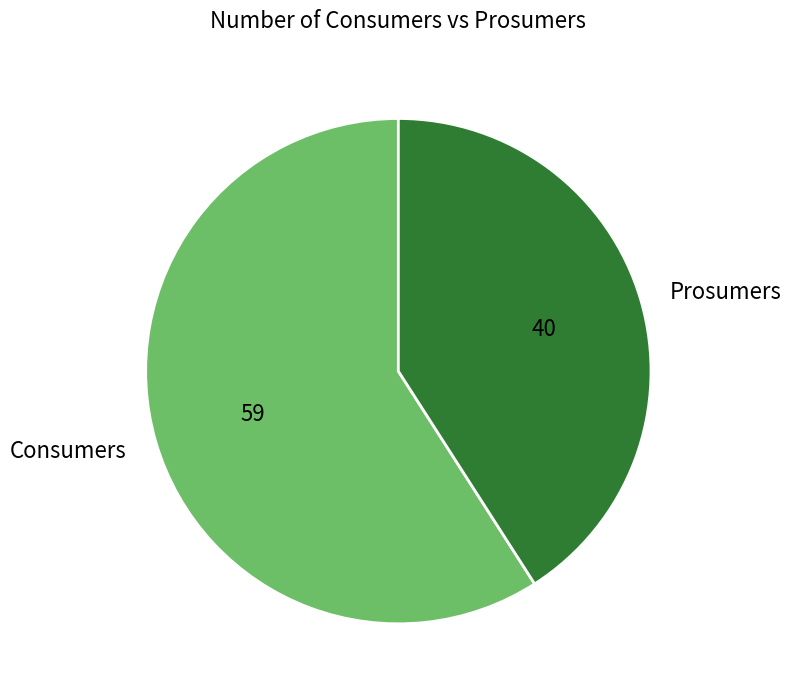

Between Prosumers and Consumers, which is larger?

Consumers